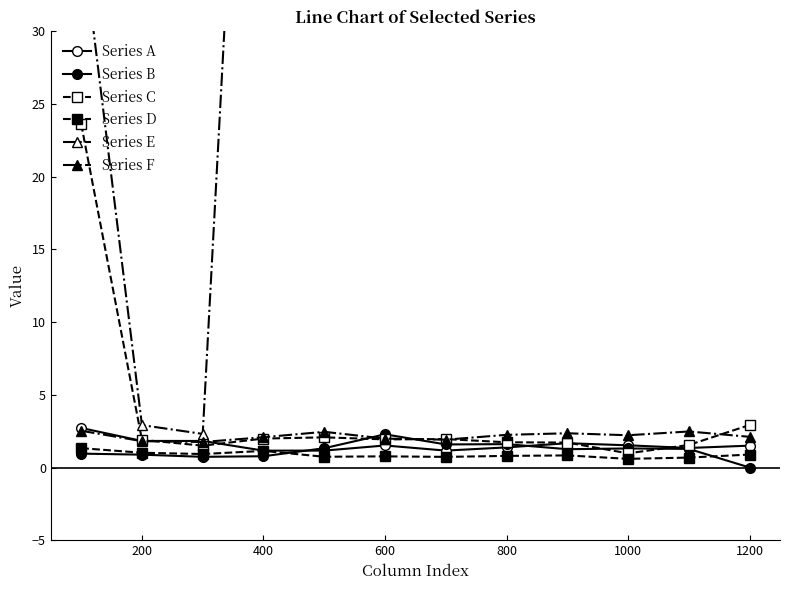

Reading left to right, extract all data points from this chart.

Series A: 2.7	1.8	1.8	1.2	1.2	1.5	1.2	1.4	1.7	1.5	1.3	1.5
Series B: 1.0	0.9	0.7	0.8	1.3	2.3	1.6	1.6	1.3	1.3	1.3	0.0
Series C: 23.6	1.9	1.5	2.0	2.1	1.9	2.0	1.7	1.7	1.0	1.6	2.9
Series D: 1.3	1.0	0.9	1.1	0.7	0.8	0.7	0.8	0.8	0.6	0.7	0.9
Series E: 36.9	2.9	2.3	80.3	180.3	280.3	380.3	480.3	580.3	680.3	780.3	880.3
Series F: 2.5	1.8	1.8	2.1	2.5	2.0	1.9	2.2	2.4	2.2	2.5	2.1